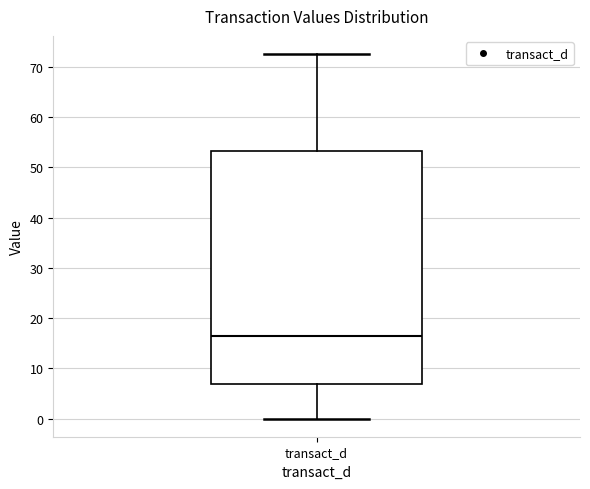

Transcribe this box plot: give where the median line is, the range the box spans, and where the two whiskers end, as read against the y-axis. The values are not printed on the chart, so give them approximately, as read against the axis.

median 16, box 7 to 53, whiskers 0 to 73